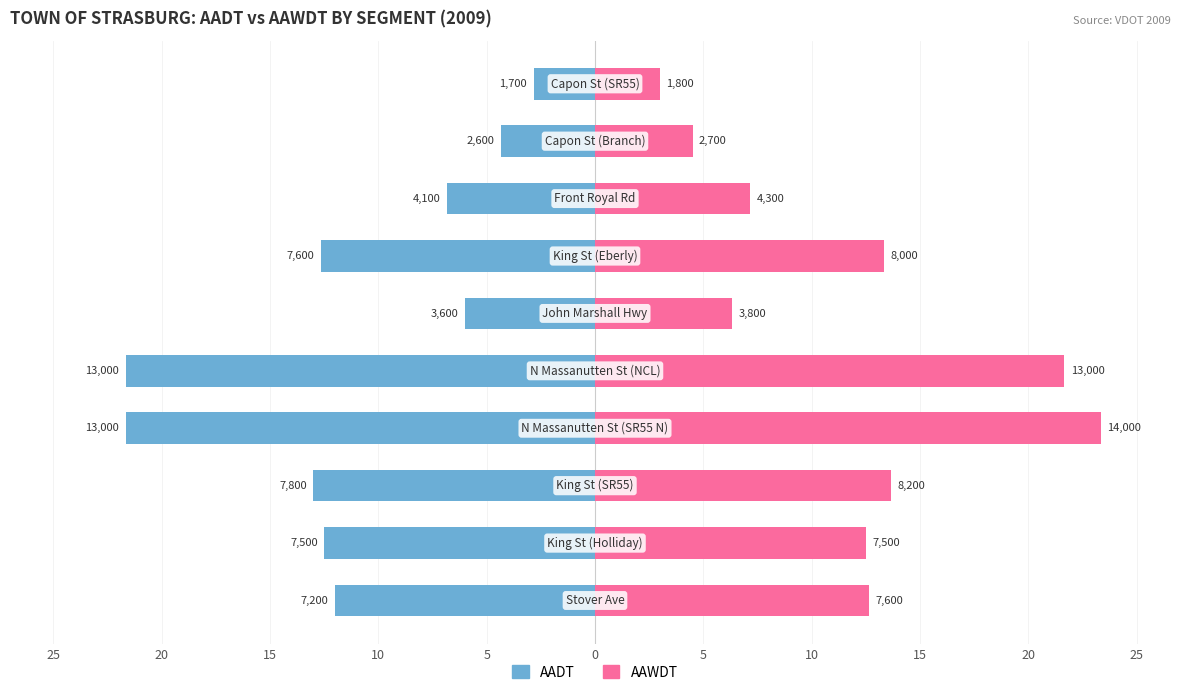

Are the bars grouped side by side (vs. stacked)?

Yes